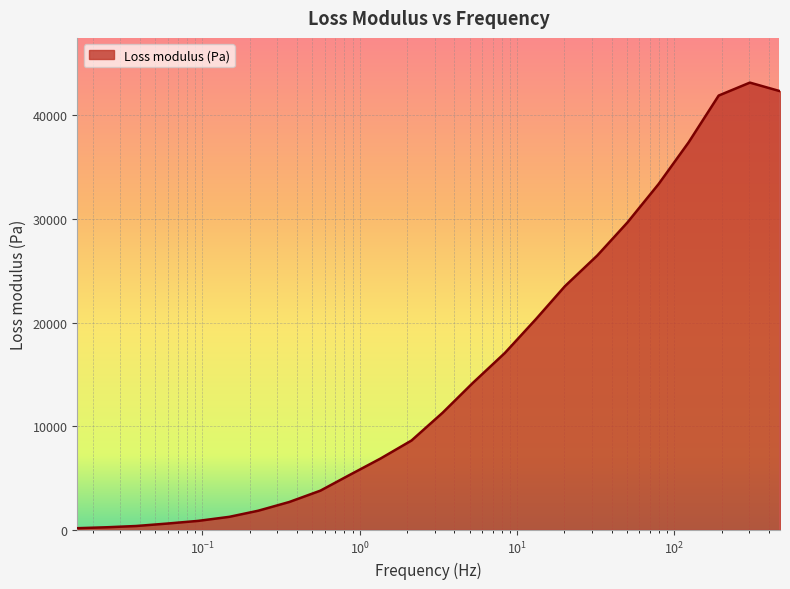

What is the difference between the maximum and minimum values?

42997.8